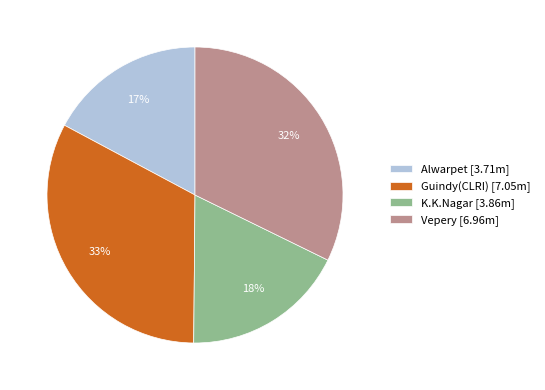

To the nearest percent, what percentage of the pie is Guindy(CLRI)?

33%